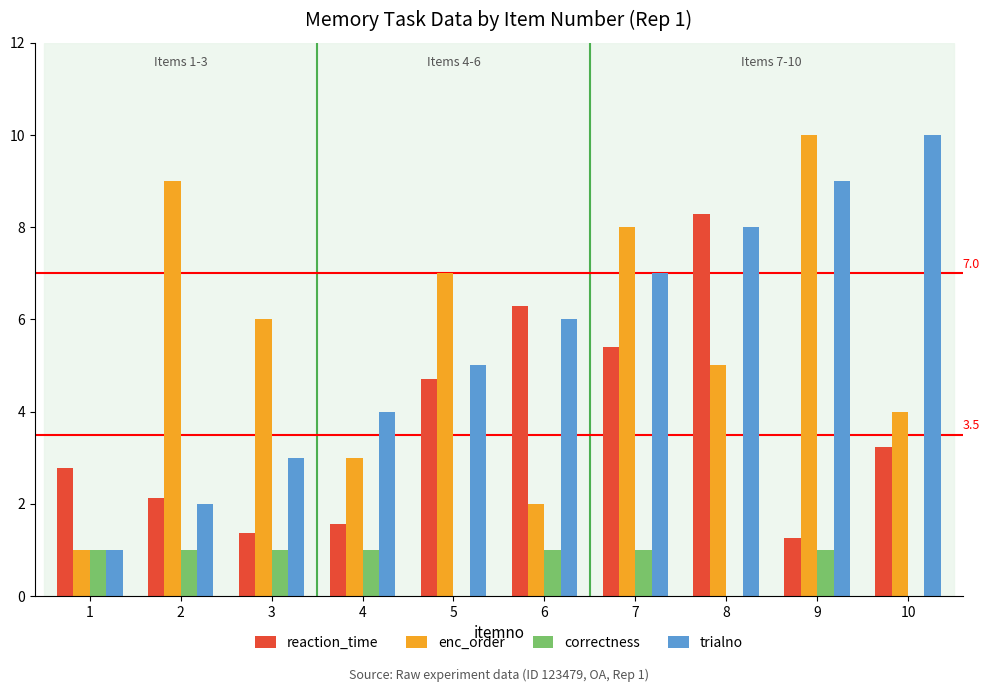

The trialno series shows 6.0 at 6. True or false?

True